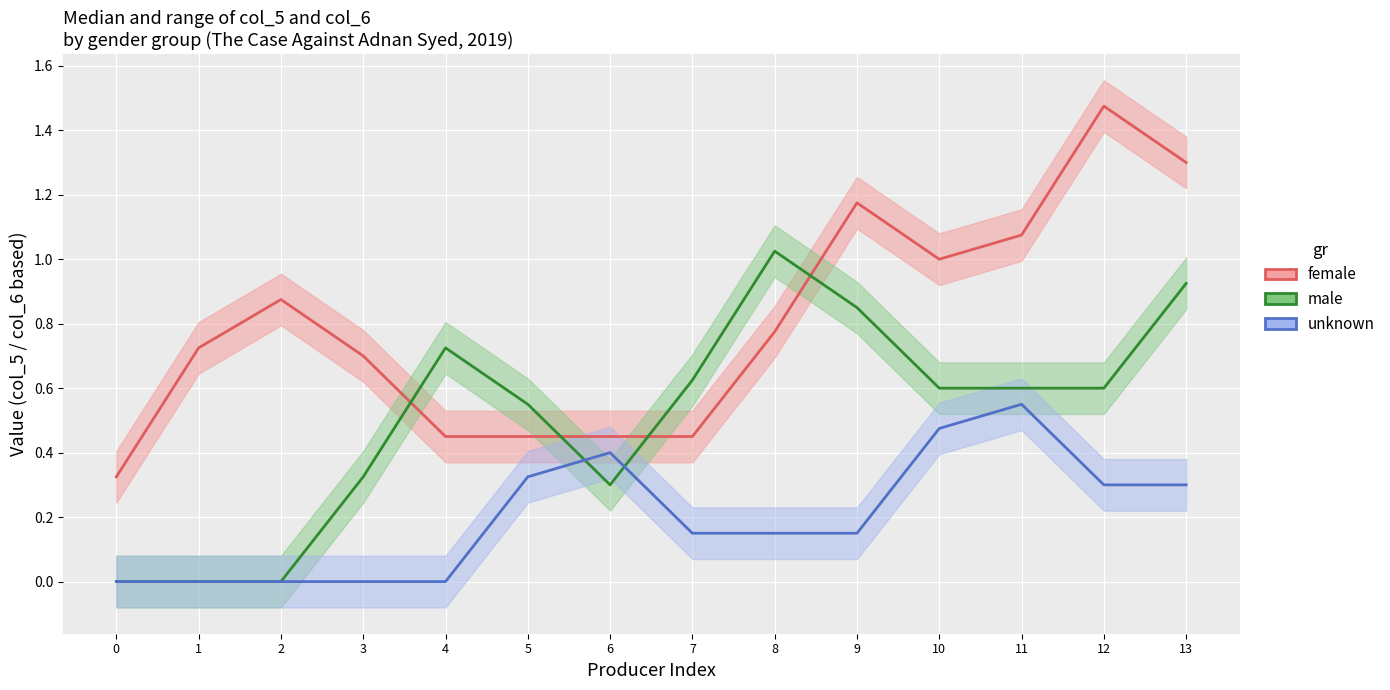

How many interior local peaks does the female series have?

3